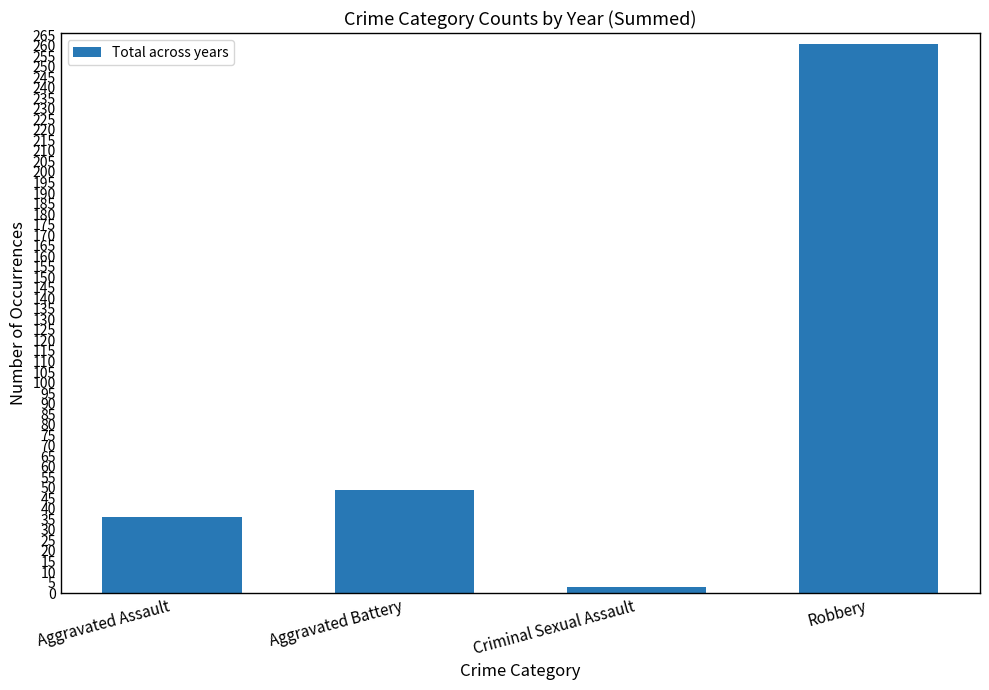

What is the ratio of the value at Criminal Sexual Assault to the value at Aggravated Assault?

0.1